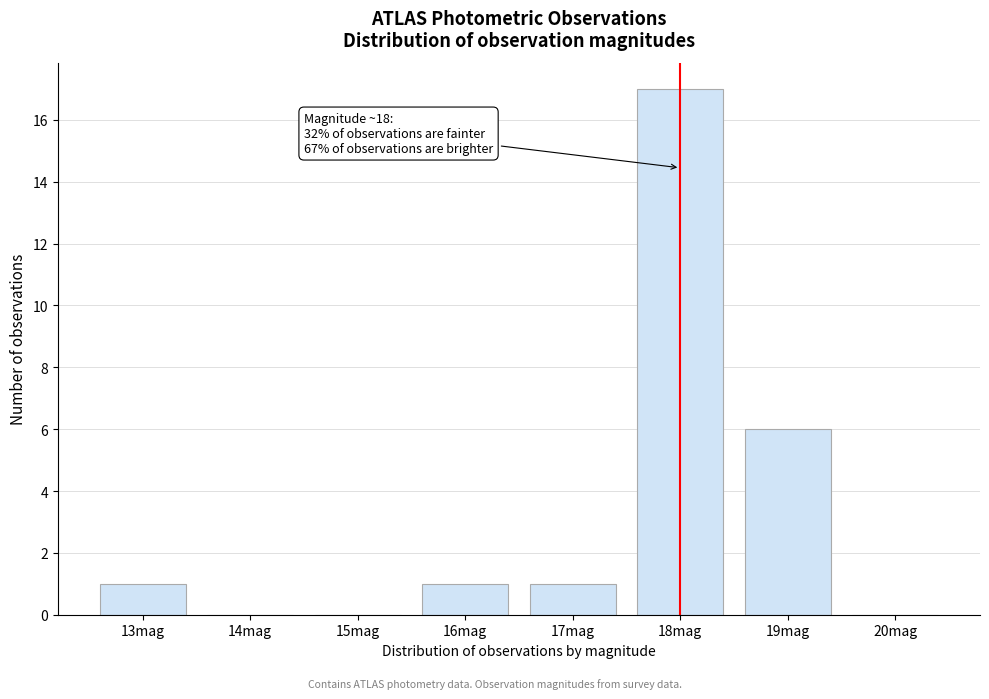

Reading left to right, extract all data points from this chart.

13mag=1	14mag=0	15mag=0	16mag=1	17mag=1	18mag=17	19mag=6	20mag=0